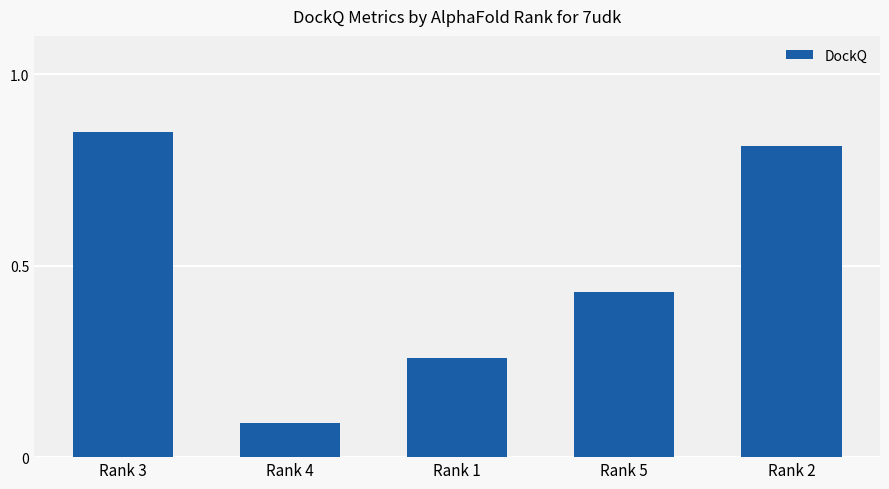

True or false: the data shows 0.2 at Rank 3.

False